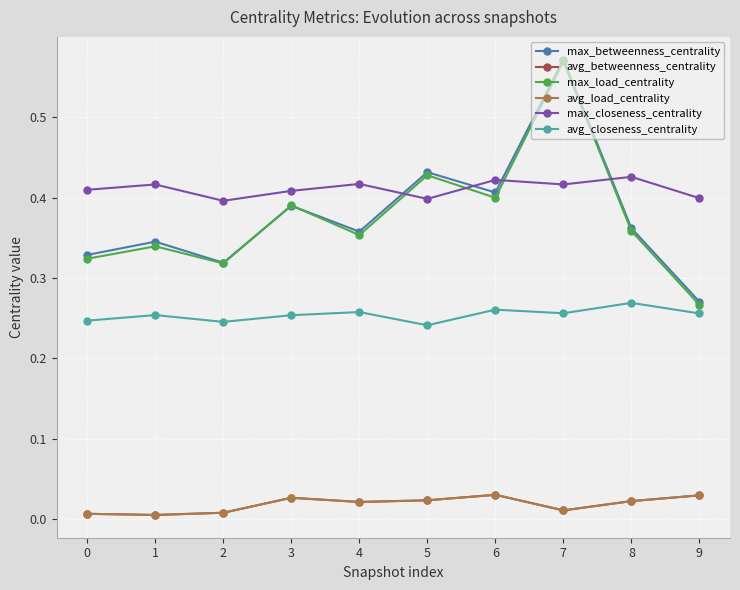

Reading right to left, extract all data points from this chart.

max_betweenness_centrality: 0.3	0.4	0.6	0.4	0.4	0.4	0.4	0.3	0.3	0.3
avg_betweenness_centrality: 0.0	0.0	0.0	0.0	0.0	0.0	0.0	0.0	0.0	0.0
max_load_centrality: 0.3	0.4	0.6	0.4	0.4	0.4	0.4	0.3	0.3	0.3
avg_load_centrality: 0.0	0.0	0.0	0.0	0.0	0.0	0.0	0.0	0.0	0.0
max_closeness_centrality: 0.4	0.4	0.4	0.4	0.4	0.4	0.4	0.4	0.4	0.4
avg_closeness_centrality: 0.3	0.3	0.3	0.3	0.2	0.3	0.3	0.2	0.3	0.2